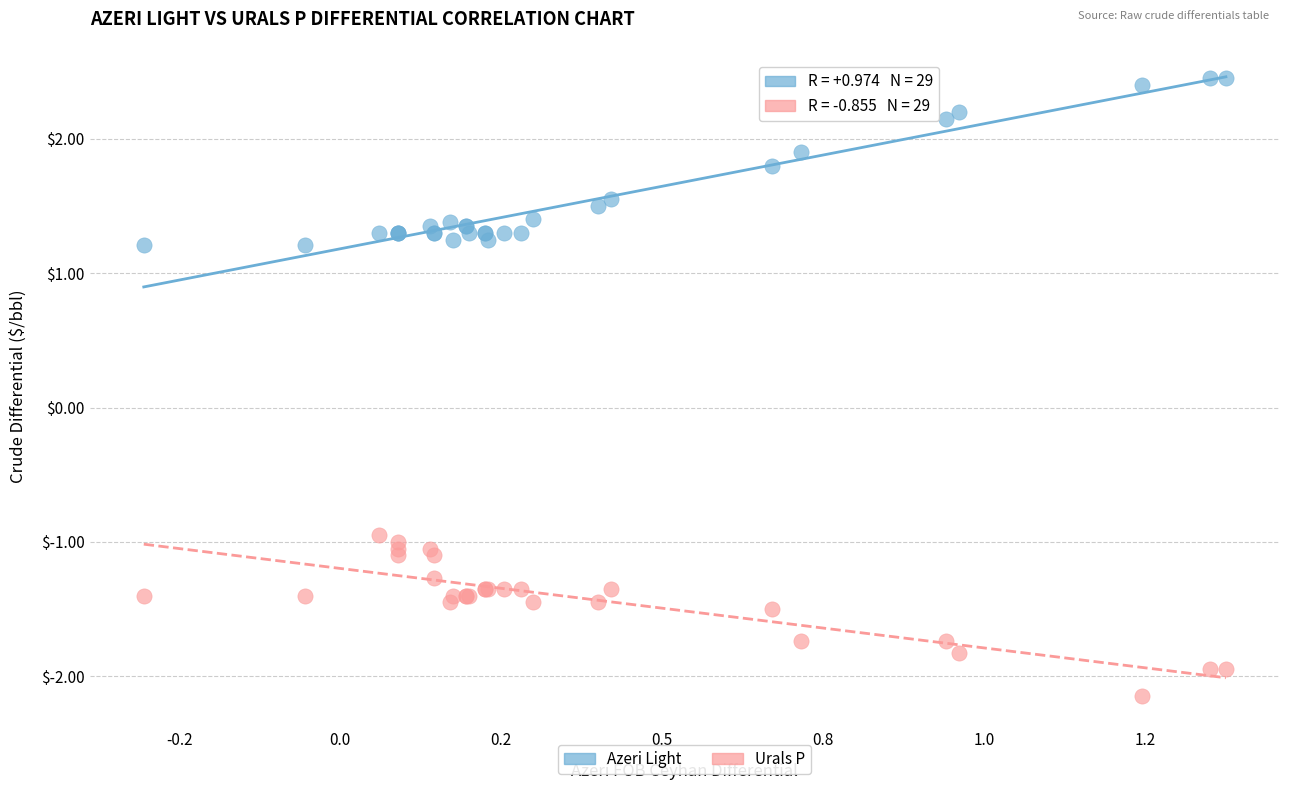

Which series reaches the minimum Y coordinate?

Urals P